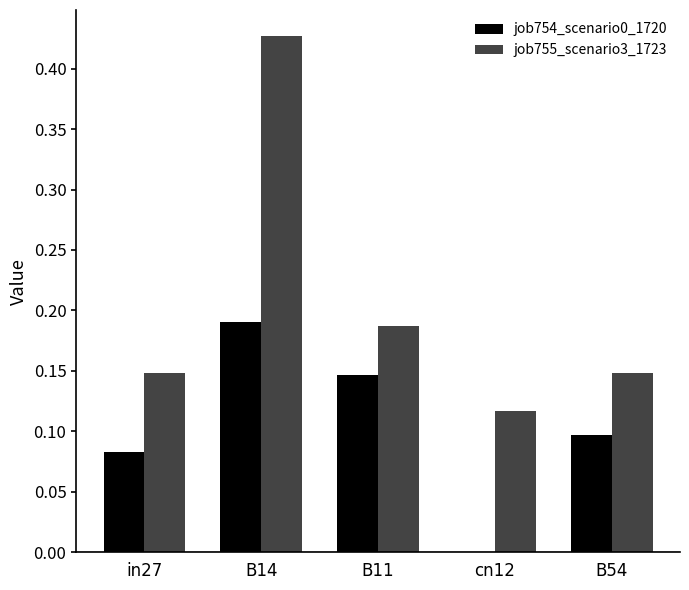

What is the sum of all job755_scenario3_1723 values?

1.0